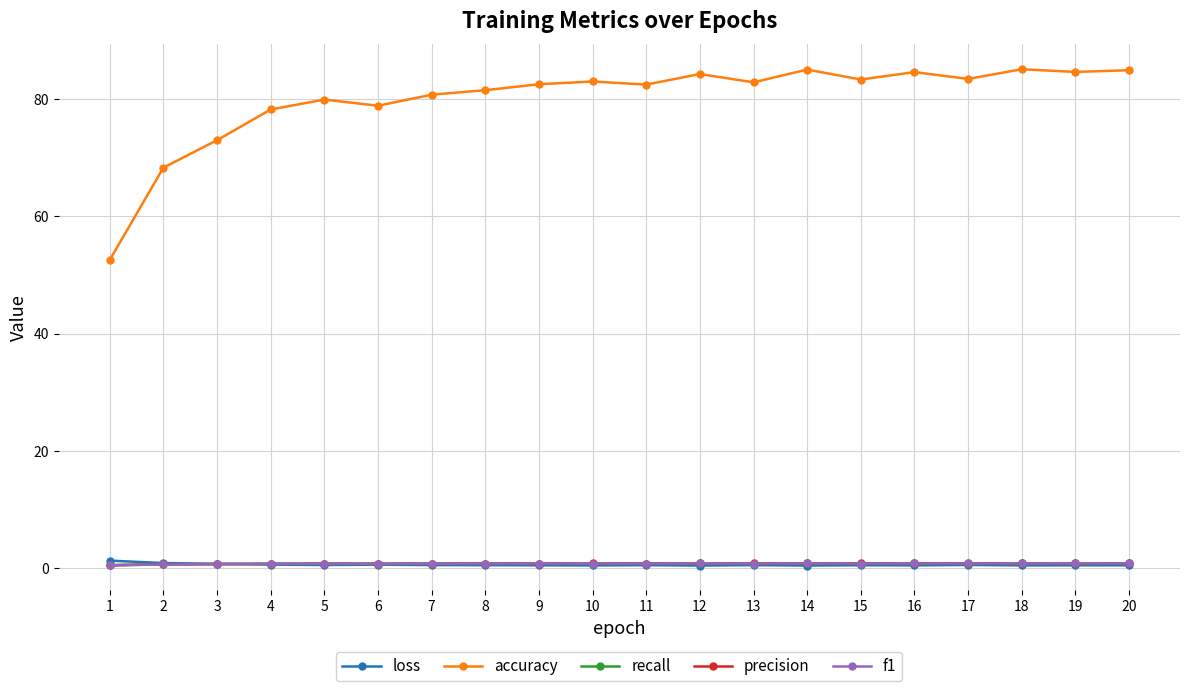

True or false: accuracy and f1 cross at least once.

False